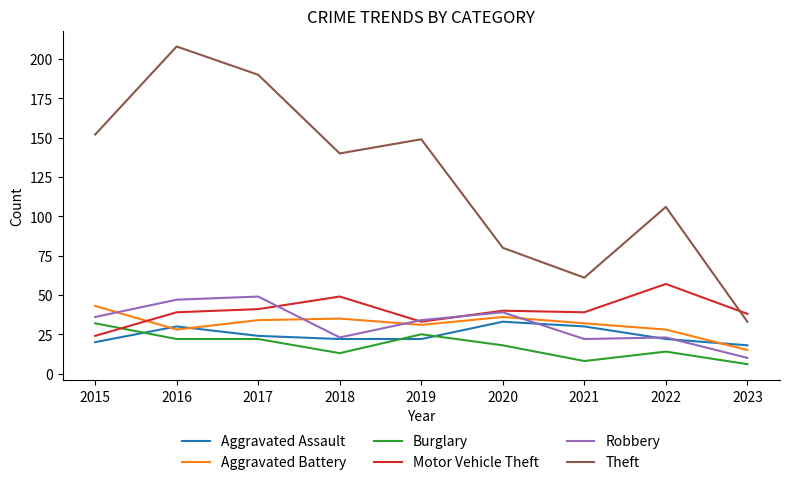

Reading left to right, extract all data points from this chart.

Aggravated Assault: 20	30	24	22	22	33	30	22	18
Aggravated Battery: 43	28	34	35	31	36	32	28	15
Burglary: 32	22	22	13	25	18	8	14	6
Motor Vehicle Theft: 24	39	41	49	33	40	39	57	38
Robbery: 36	47	49	23	34	39	22	23	10
Theft: 152	208	190	140	149	80	61	106	33